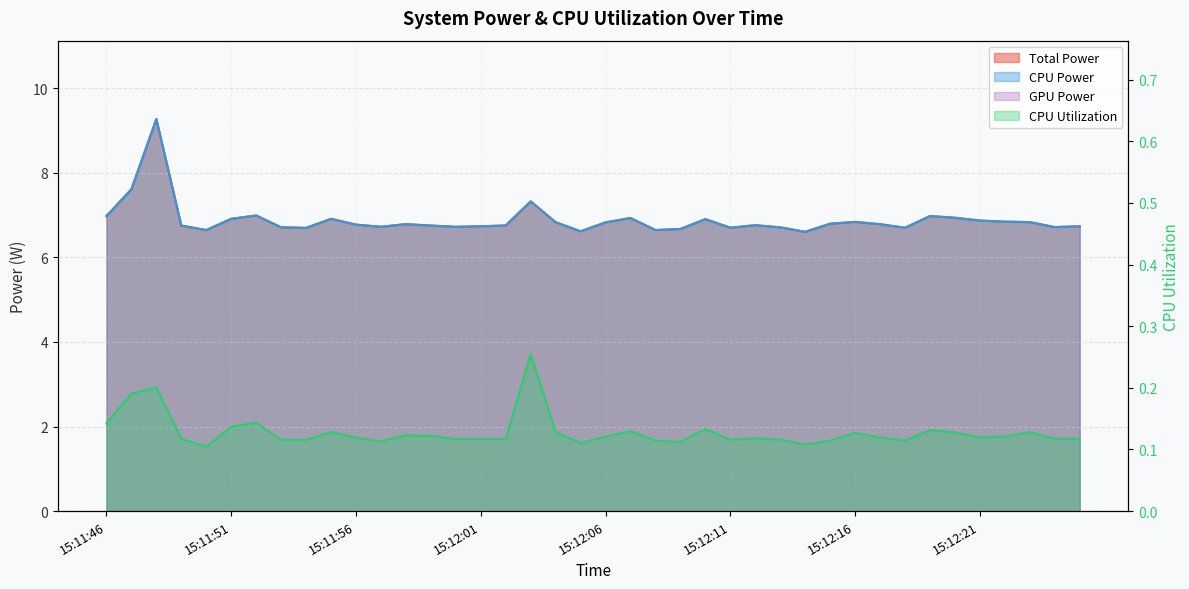

What is the minimum value shown in the chart?

0.1